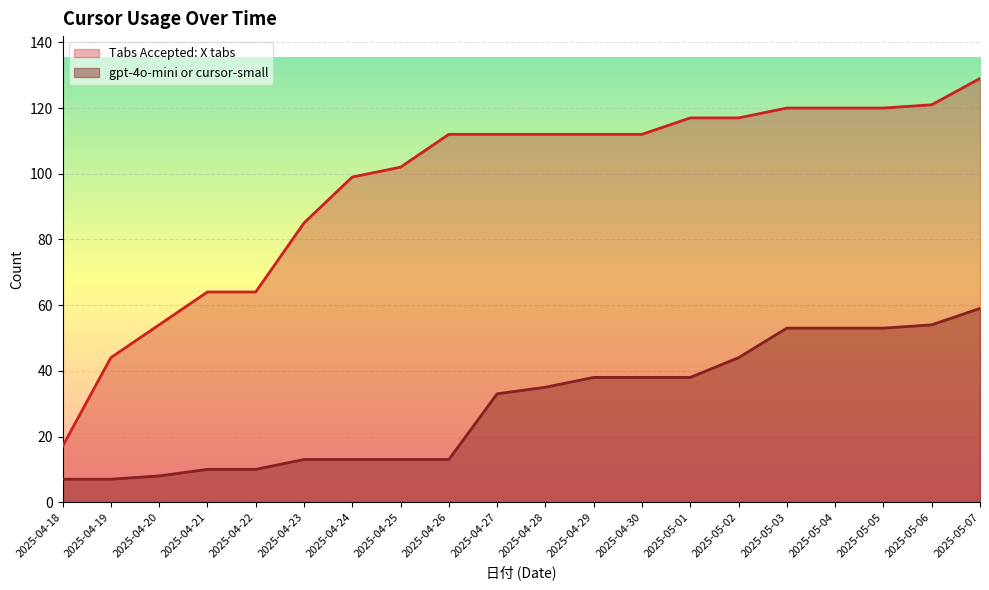

Is the value of Tabs Accepted: X tabs at 2025-05-02 greater than the value of gpt-4o-mini or cursor-small at 2025-04-26?

Yes